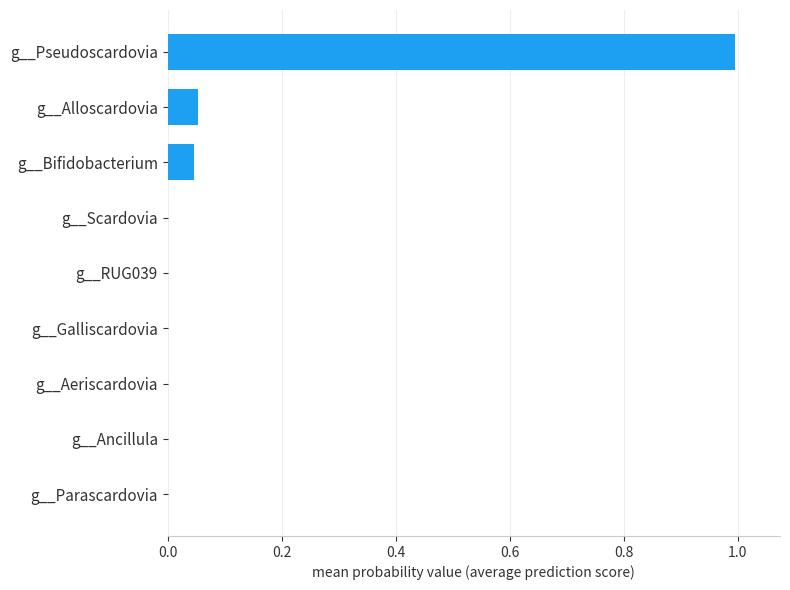

What is the sum of all values?

1.1